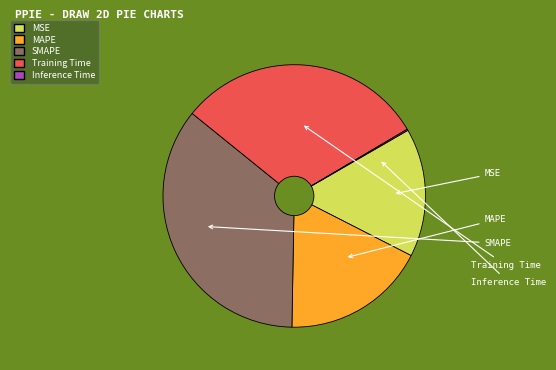

True or false: SMAPE accounts for 24% of the total.

False